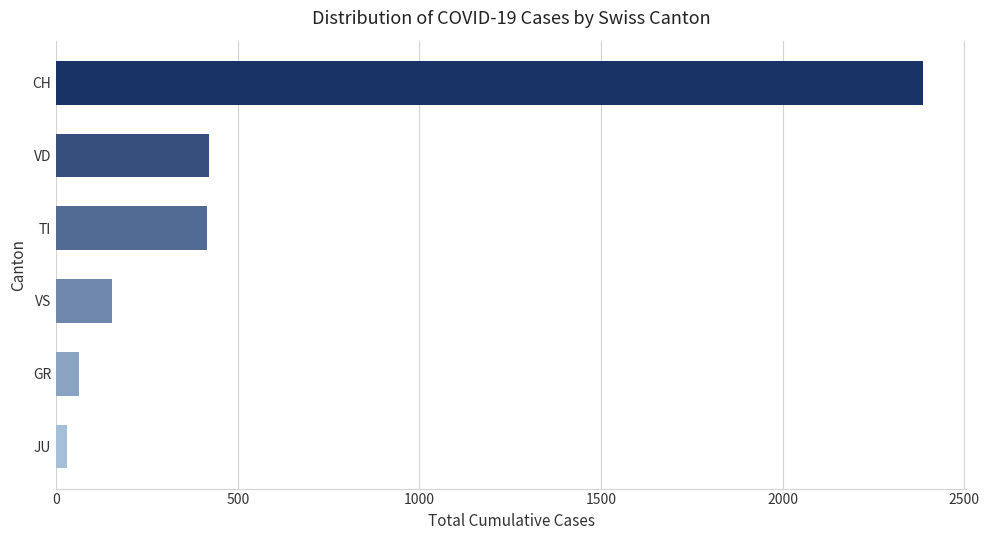

The value at TI is 415. True or false?

True